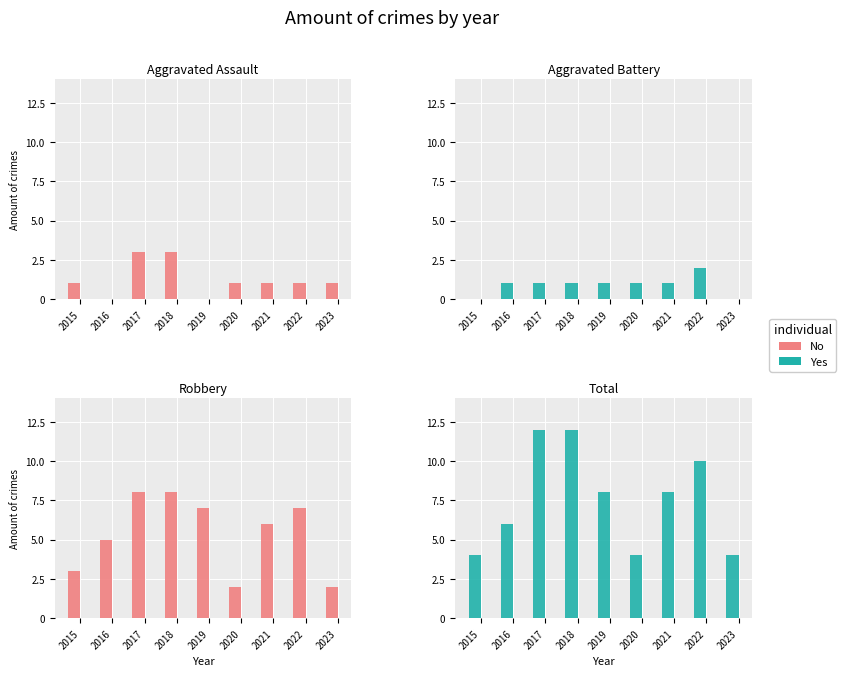

Rank the series by their maximum value, from lowest to highest.

Aggravated Battery, Aggravated Assault, Robbery, Total